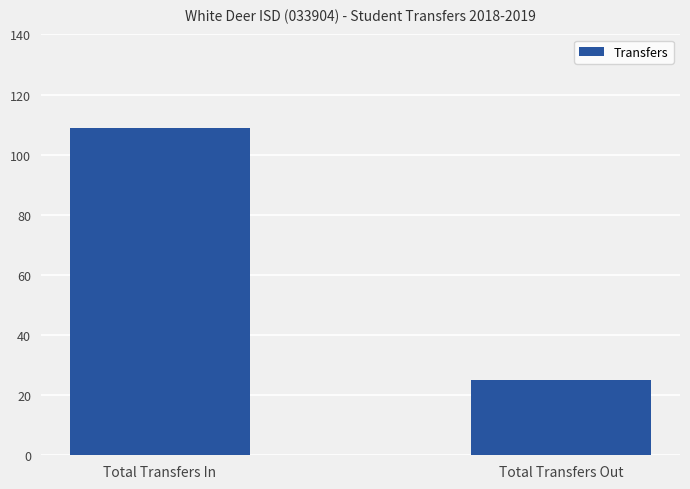

Reading left to right, extract all data points from this chart.

Total Transfers In=109	Total Transfers Out=25